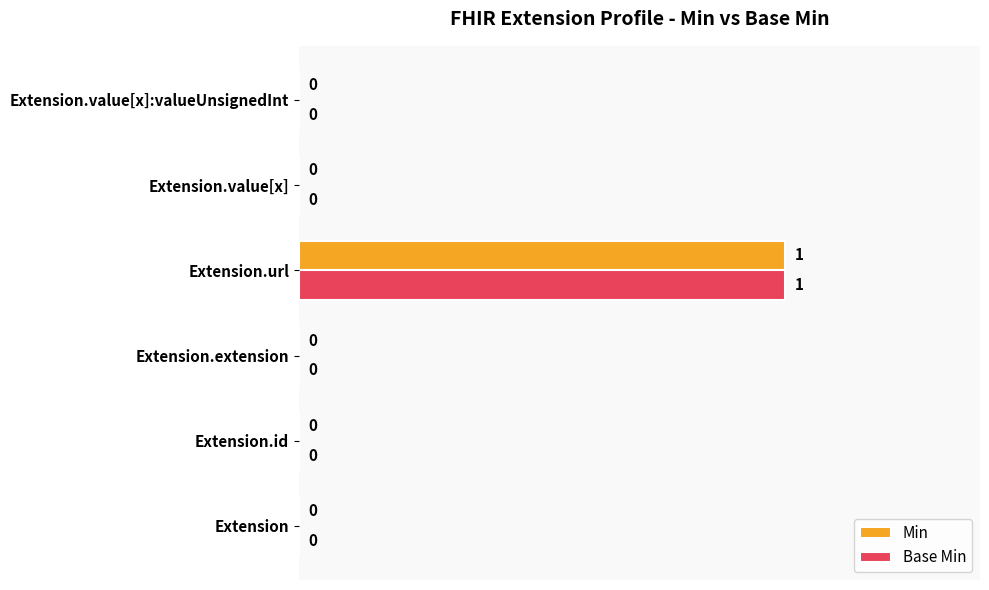

How many data points does each series have?

6